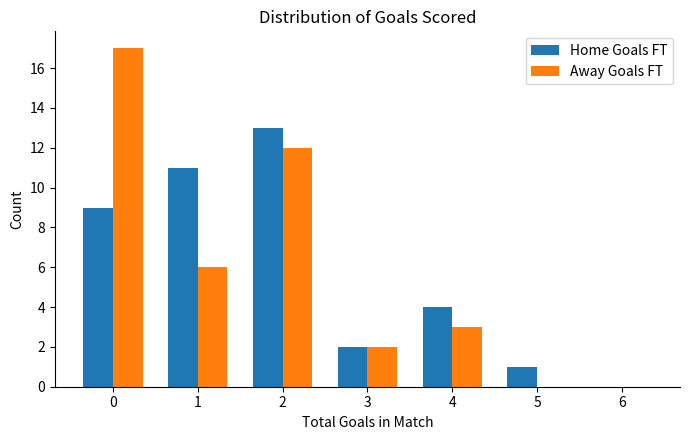

True or false: Home Goals FT has a value of 0 at 6.

True